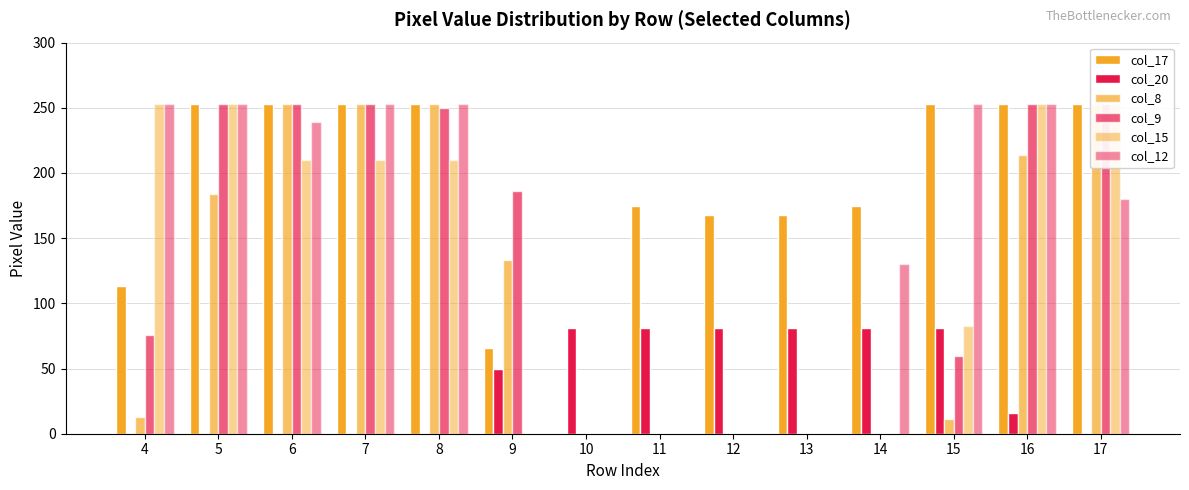

Reading right to left, what are all the values shown in this chart?

col_17: 253	253	253	175	168	168	175	0	66	253	253	253	253	113
col_20: 0	16	81	81	81	81	81	81	50	0	0	0	0	0
col_8: 253	214	11	0	0	0	0	0	133	253	253	253	184	13
col_9: 253	253	60	0	0	0	0	0	186	250	253	253	253	76
col_15: 253	253	83	0	0	0	0	0	0	210	210	210	253	253
col_12: 180	253	253	130	0	0	0	0	0	253	253	239	253	253